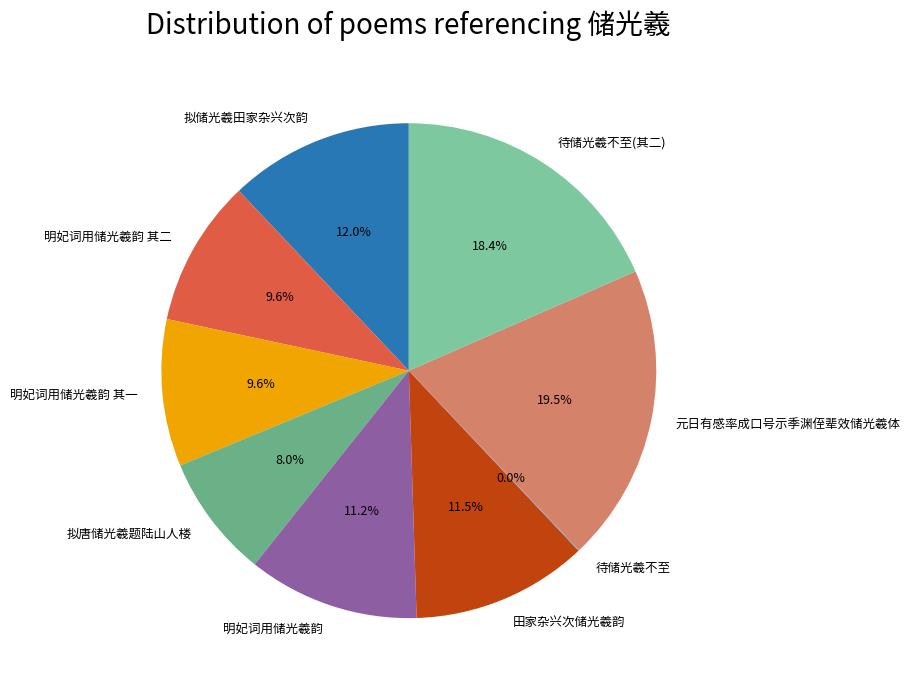

The 田家杂兴次储光羲韵 slice represents 18% of the pie. True or false?

False